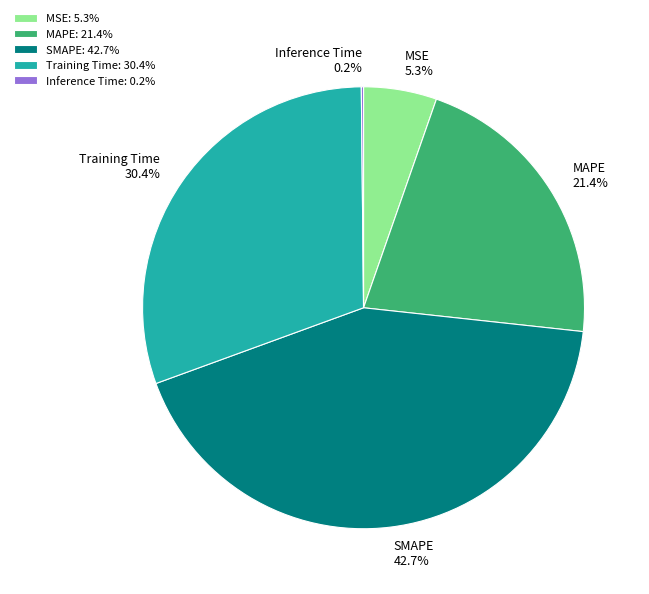

What percentage is the Training Time slice, to the nearest percent?

30%